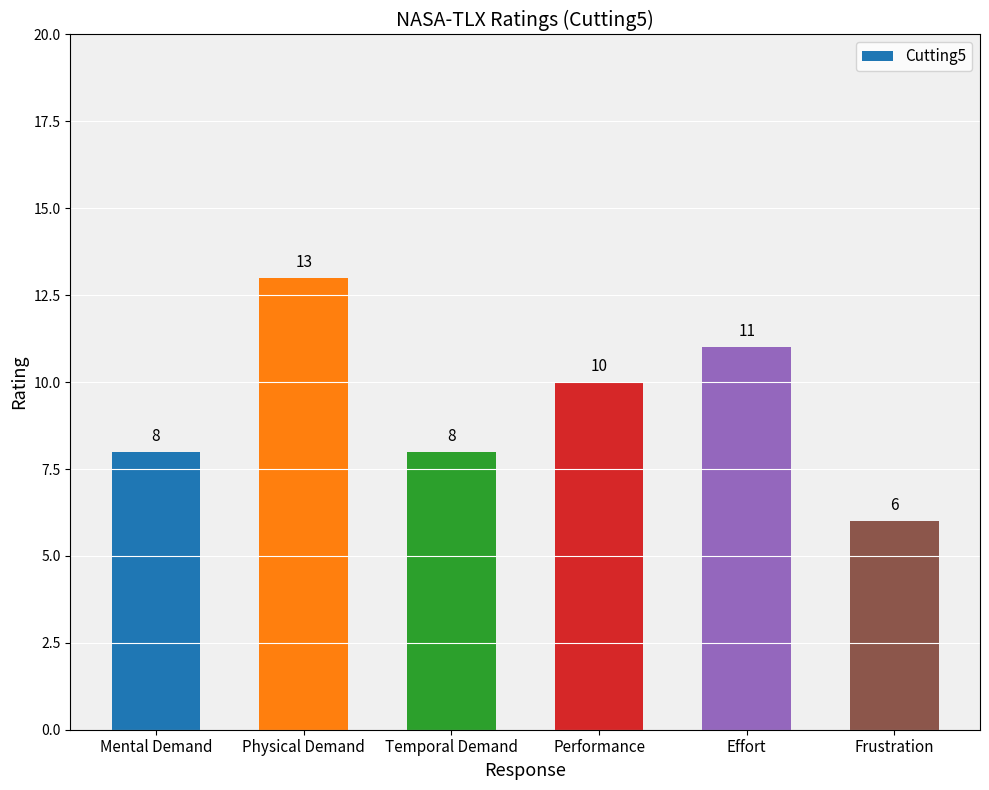

What is the approximate value at Frustration?

6